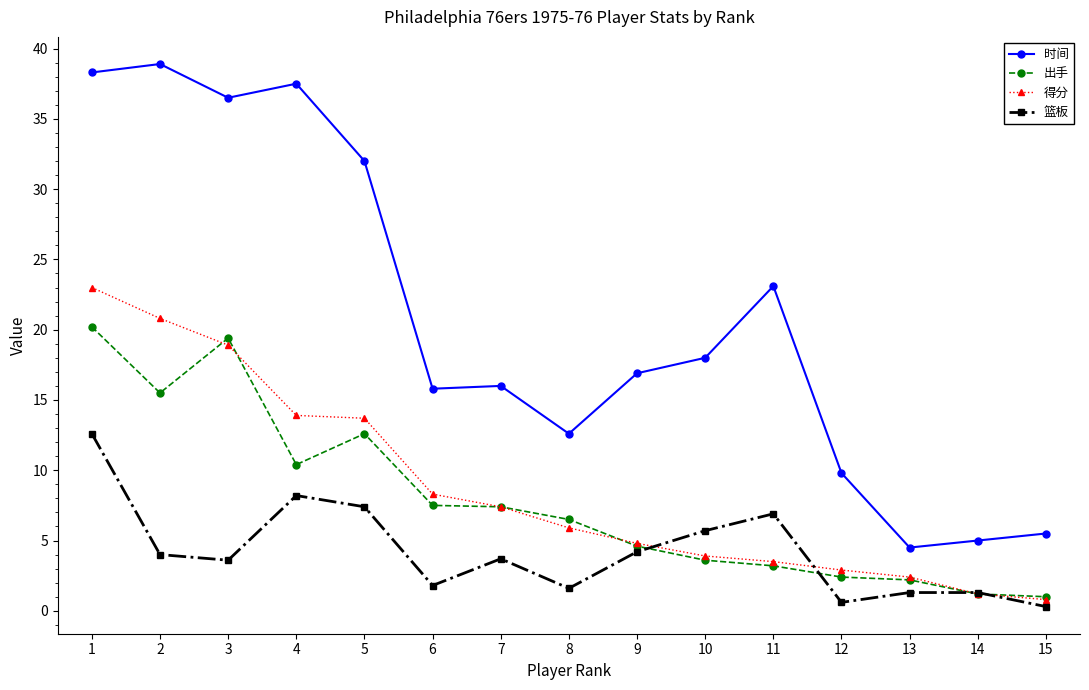

At which label is 出手 closest to 10?

4